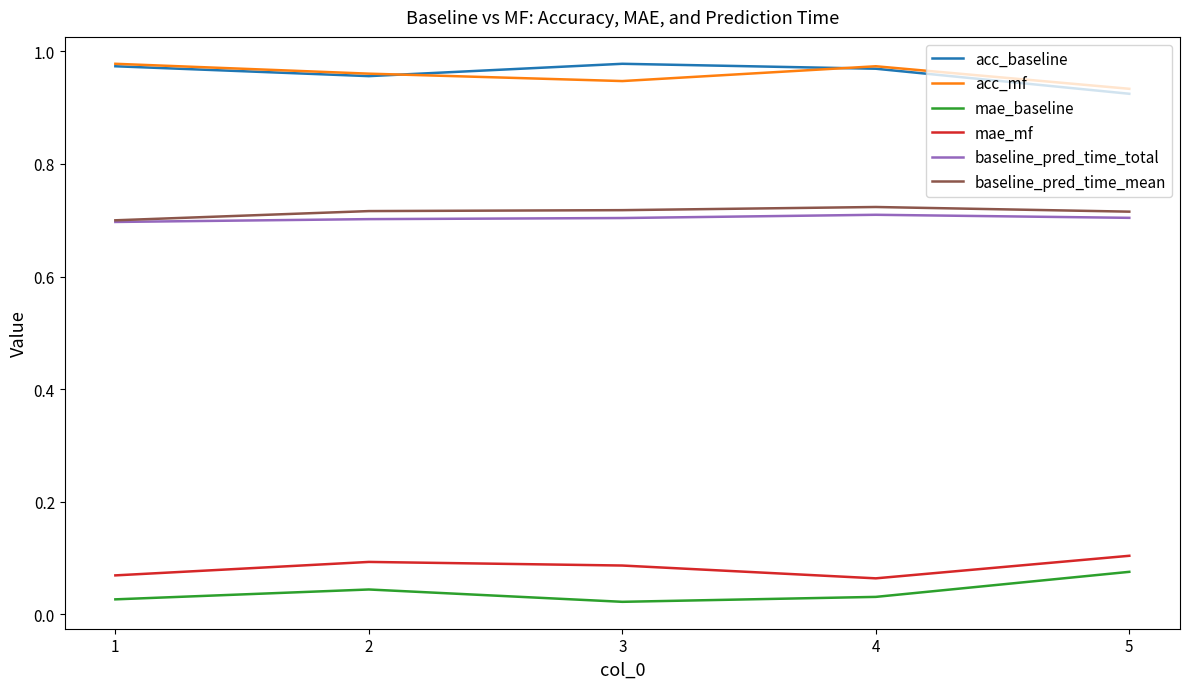

True or false: acc_mf and mae_mf intersect in this chart.

False